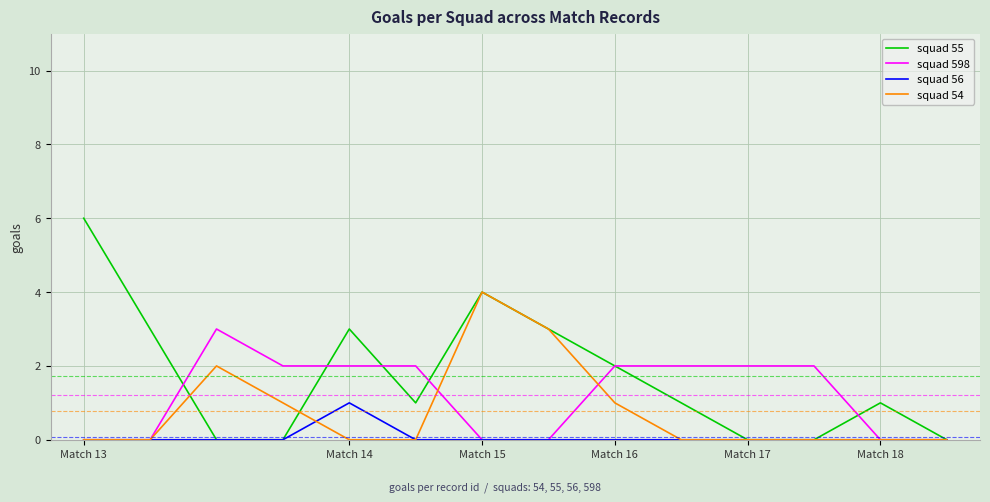

Which series has the largest range (max minus min)?

squad 55